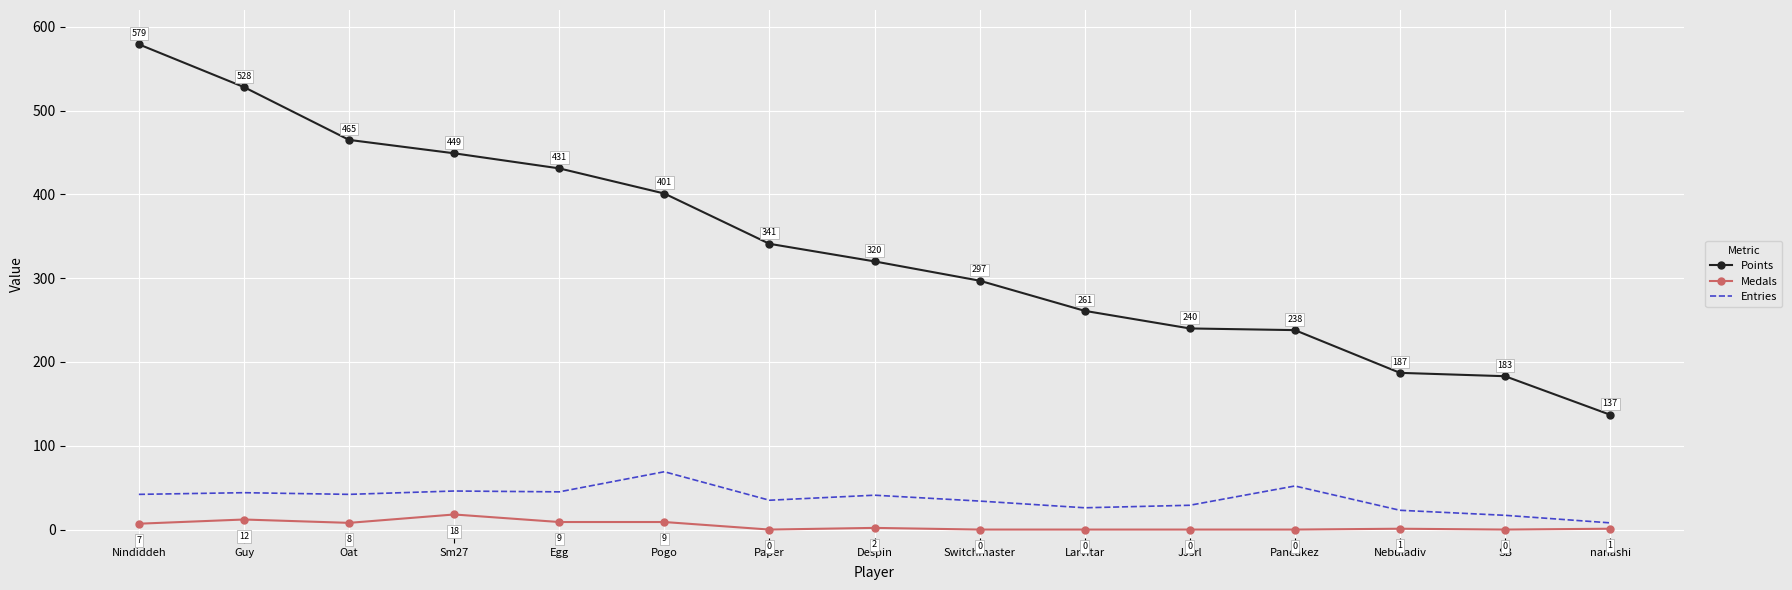

What is the difference between the highest and lowest values at Pogo?

392